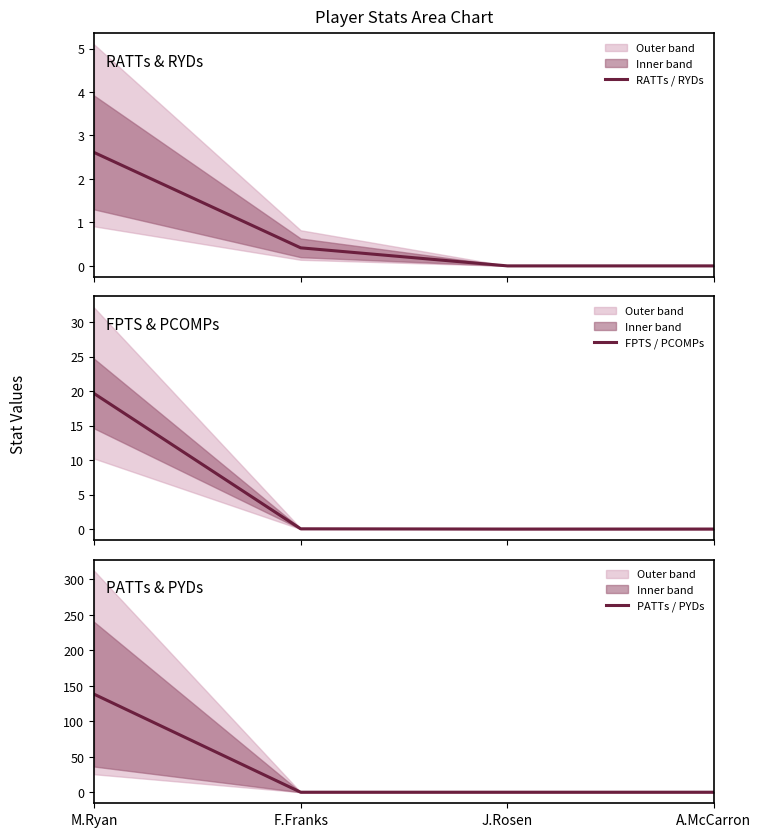

Reading right to left, what are all the values shown in this chart?

RATTs / RYDs: 0.0	0.0	0.4	2.6
FPTS / PCOMPs: 0.0	0.0	0.0	19.6
PATTs / PYDs: 0.0	0.0	0.0	138.2